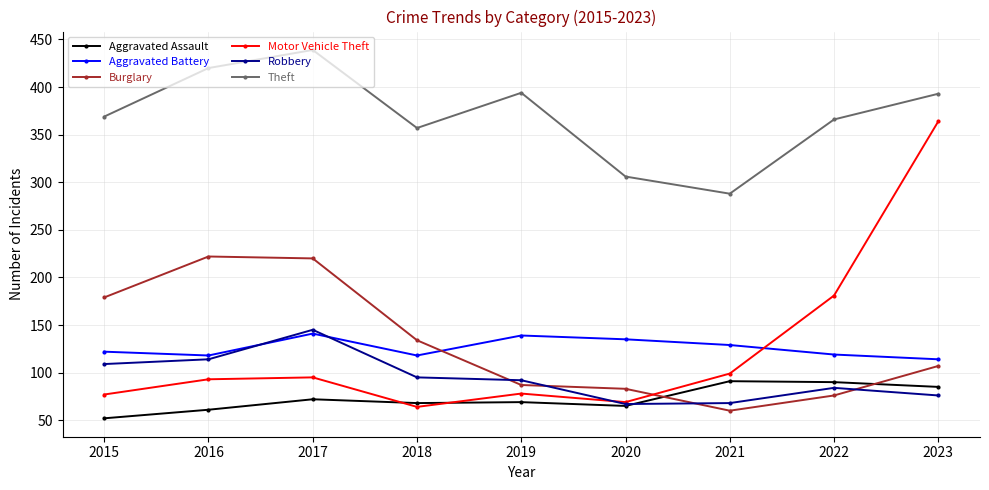

At which category does Motor Vehicle Theft reach its first local valley?

2018